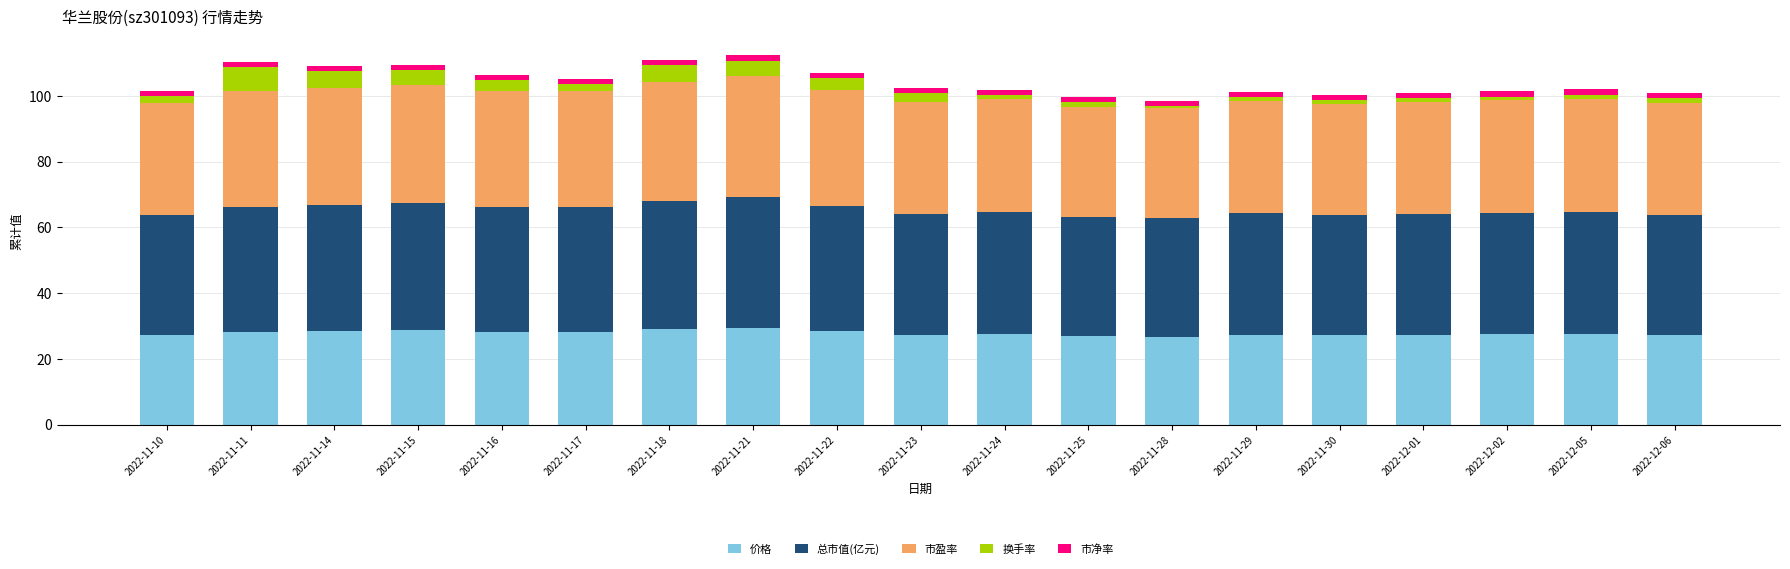

The 价格 series shows 27.4 at 2022-11-29. True or false?

True